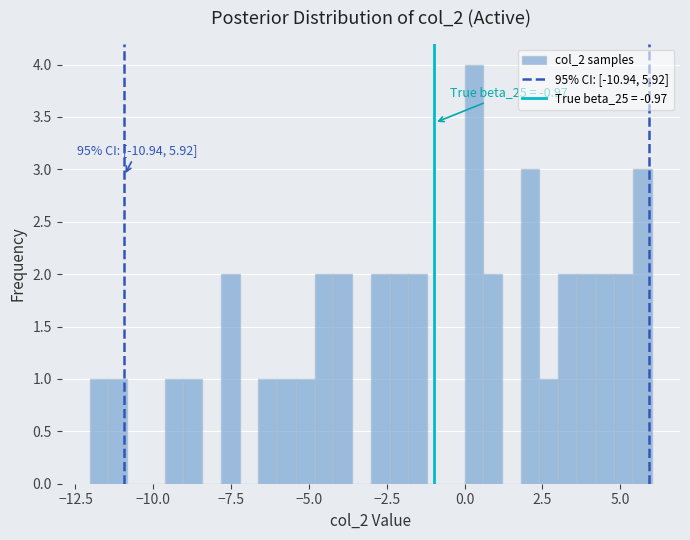

Read against the x-axis, roughly where is the centre of the tallest bar?

0.5